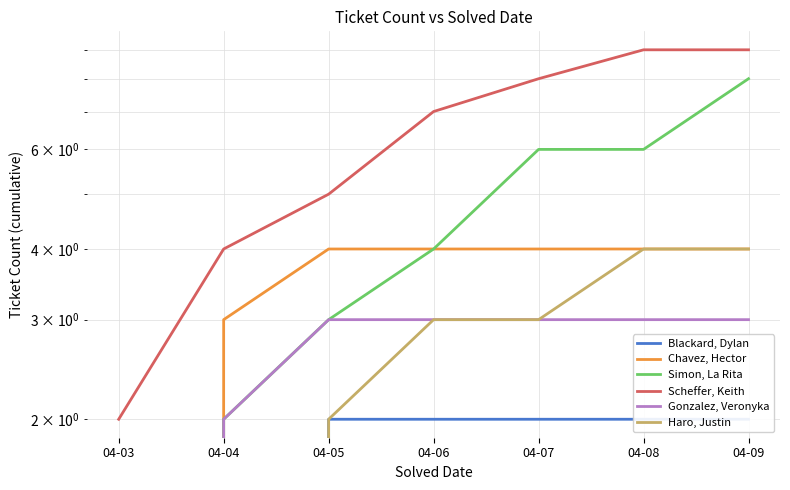

What is the value of the Gonzalez, Veronyka point at the 7th from the left?

3